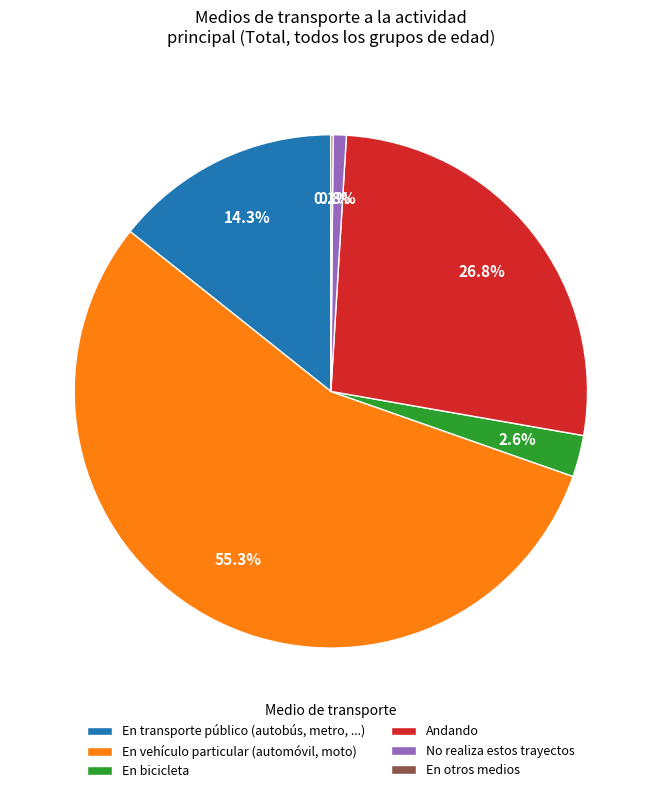

Which slice represents more than half of the pie?

En vehículo particular (automóvil, moto)